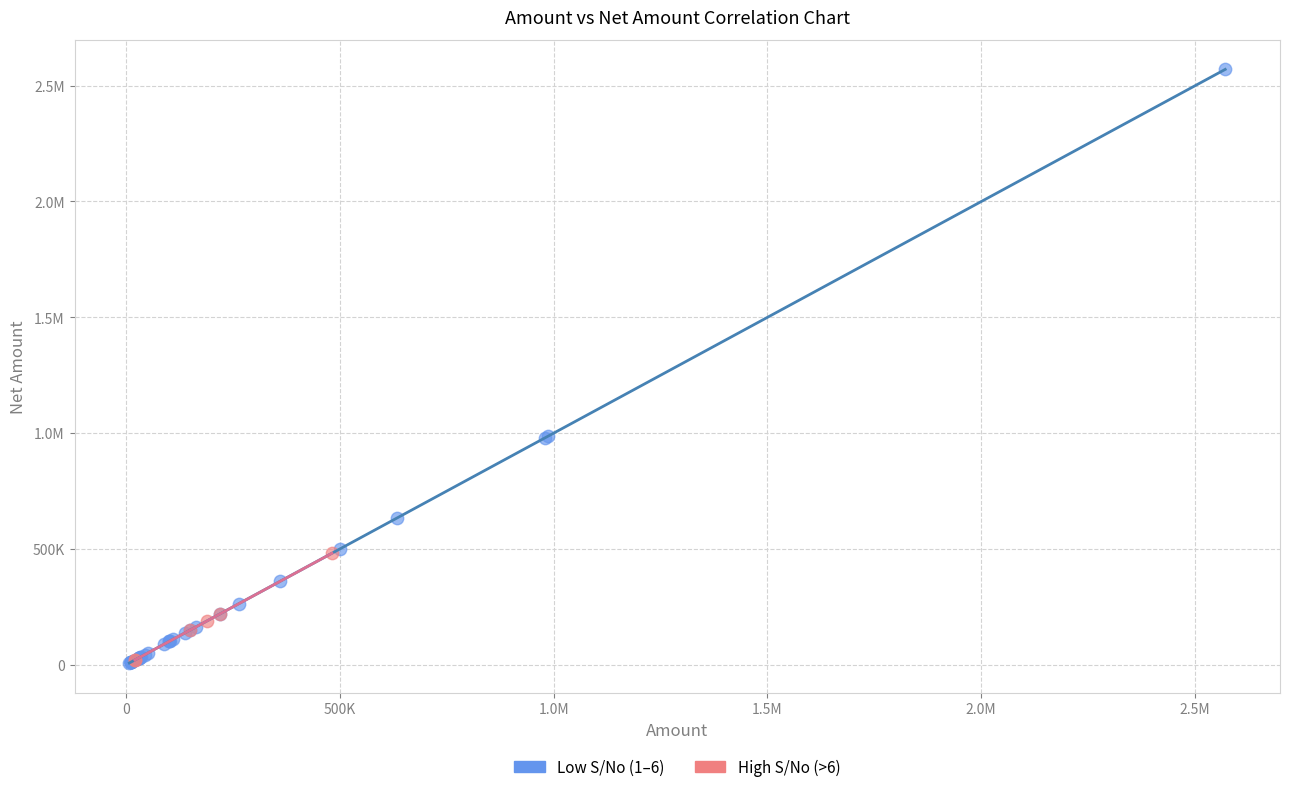

What are all the series names shown in the legend?

Low S/No (1–6), High S/No (>6)